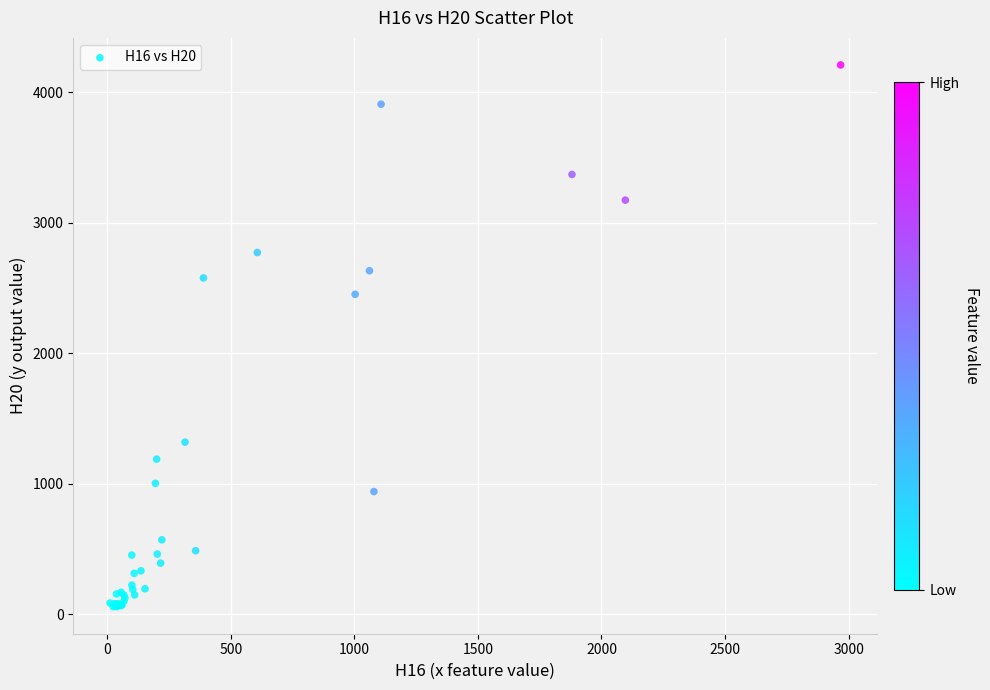

What Y value in the scatter plot is closest to 2131?

2450.2